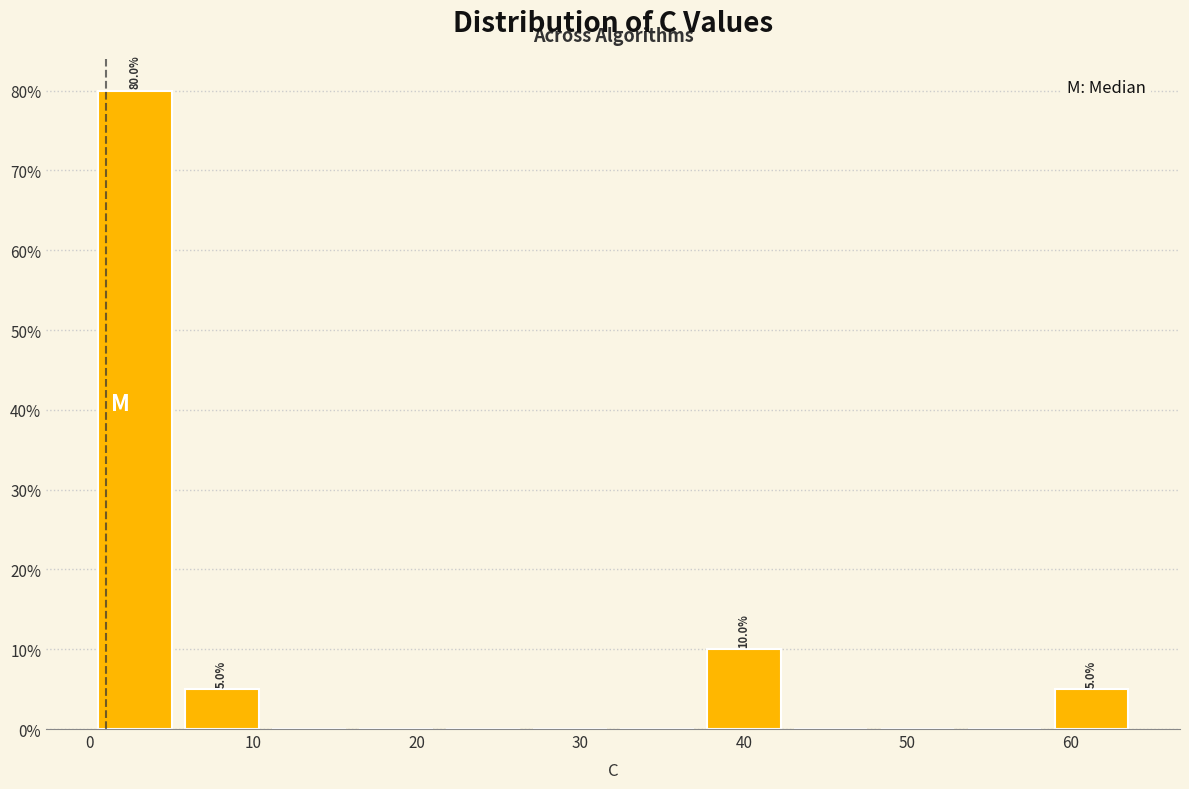

Which range on the x-axis has the tallest bar?

0 to 5